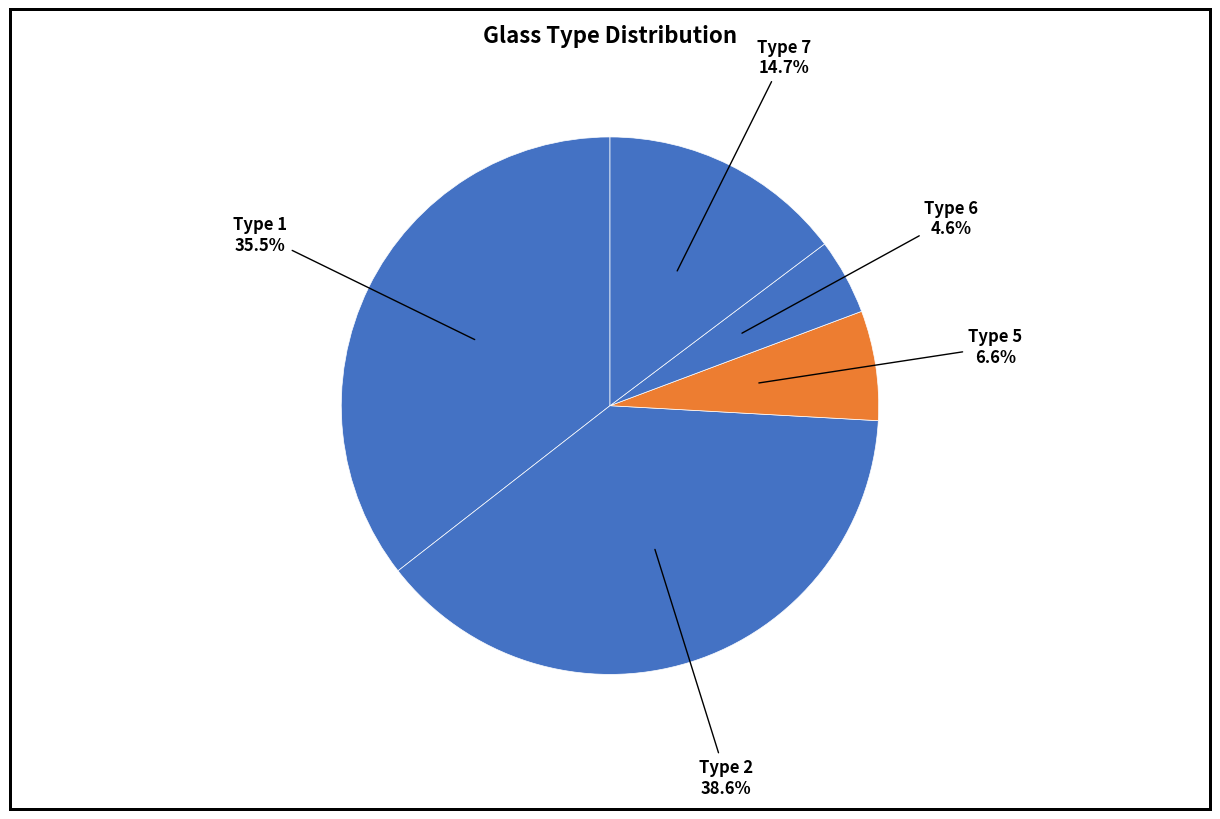

Between Type 7 and Type 6, which is larger?

Type 7